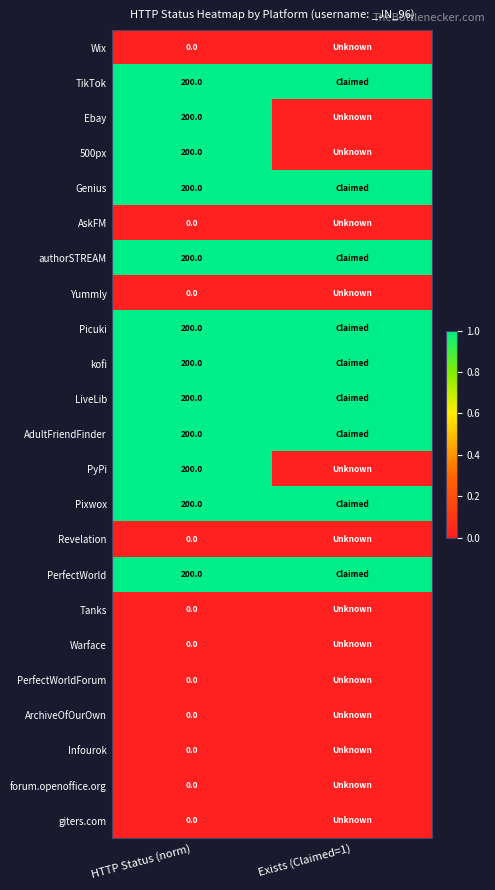

The LiveLib series shows 120 at HTTP Status (norm). True or false?

False